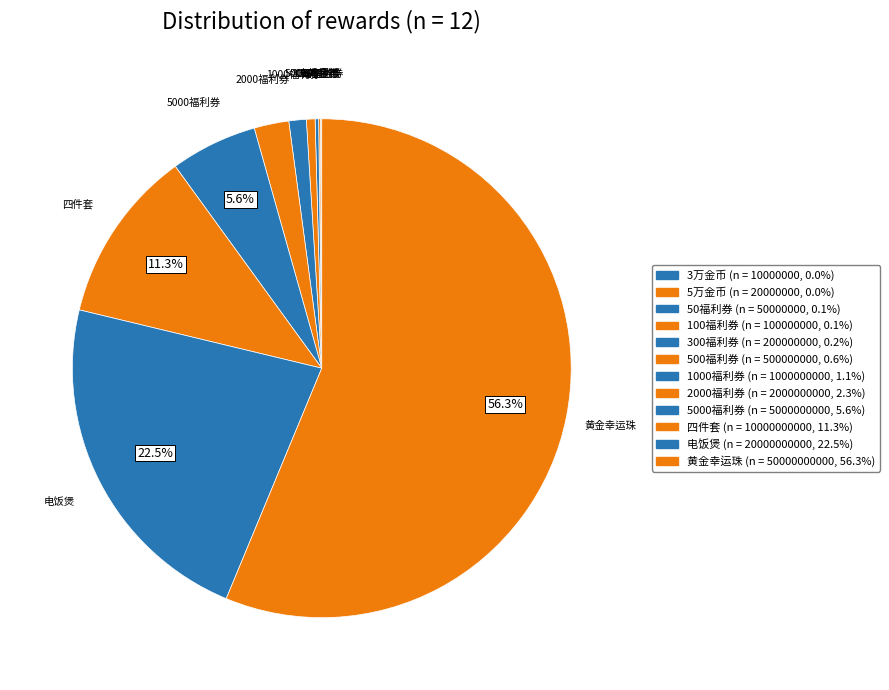

What percentage do 四件套 and 2000福利券 together represent?

13.5%